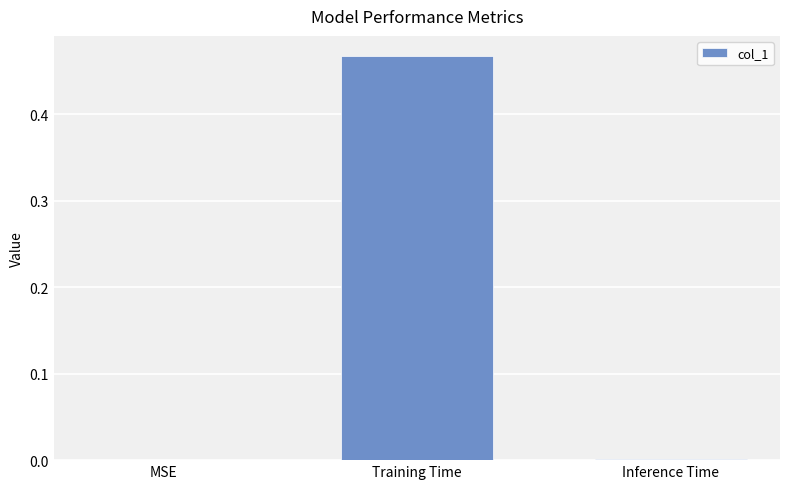

Between MSE and Training Time, which is larger?

Training Time